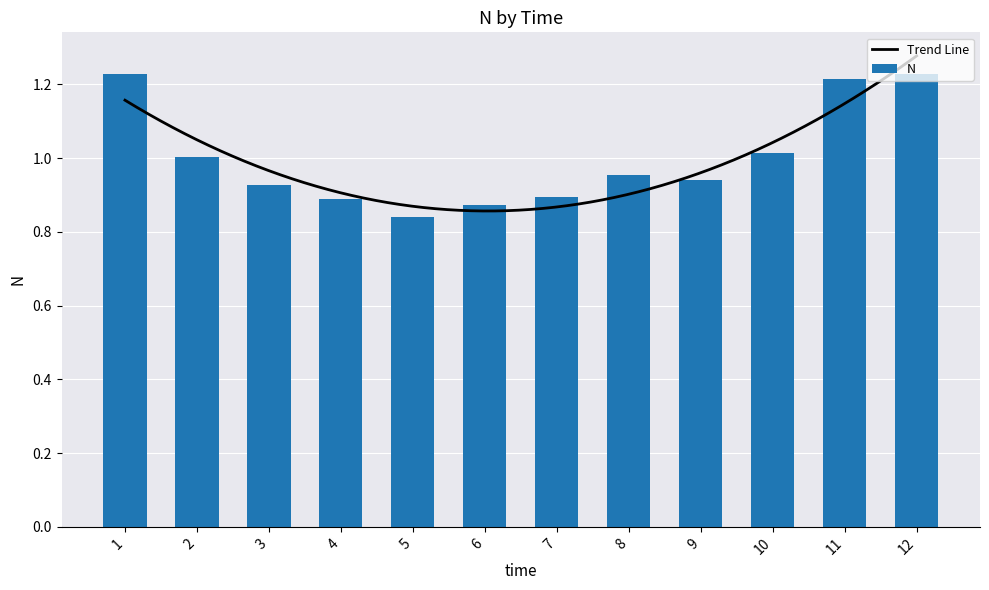

What is the difference between the maximum and minimum values?

0.4